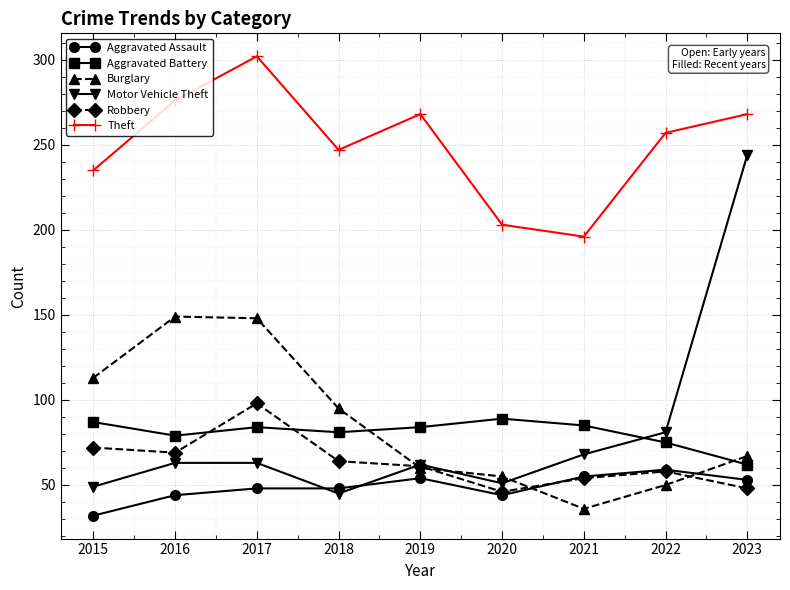

What is the value of the Burglary point at the 7th from the left?

36